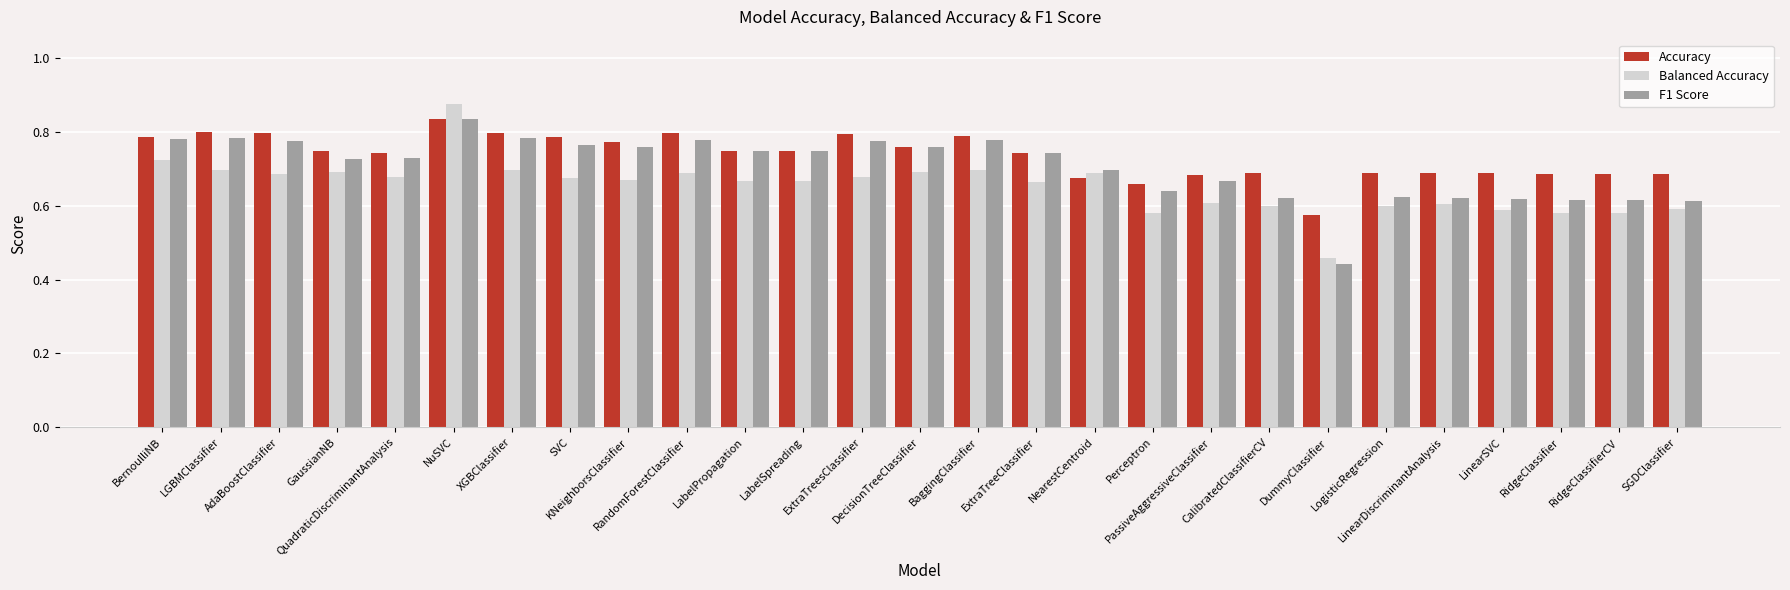

What is the difference between the maximum and second lowest values in the Balanced Accuracy series?

0.3